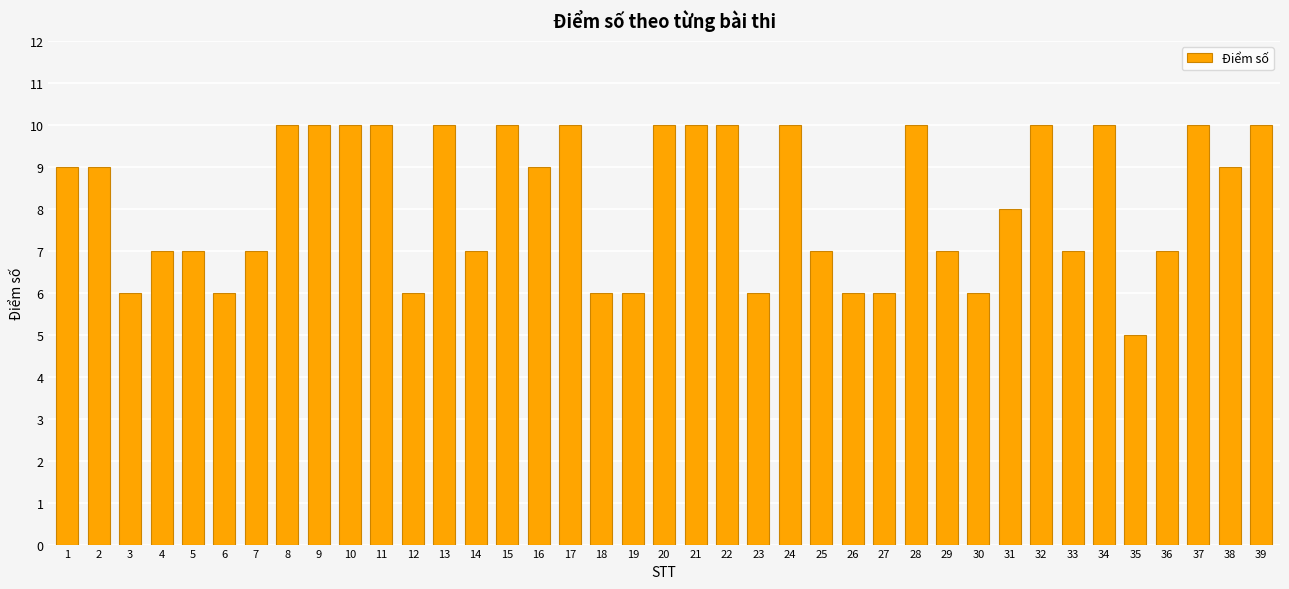

Is it true that the value at 30 is 6?

True